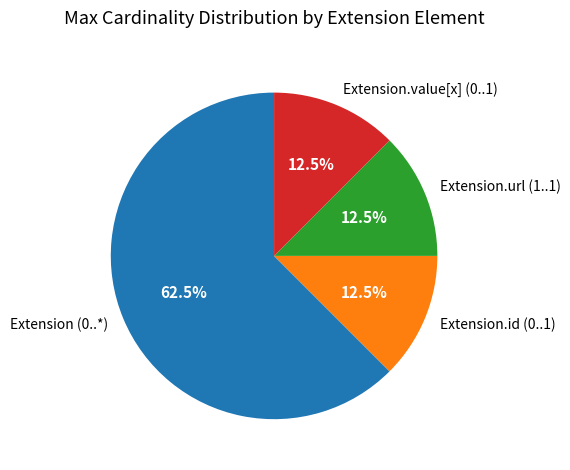

Which category has the biggest portion of the pie?

Extension (0..*)